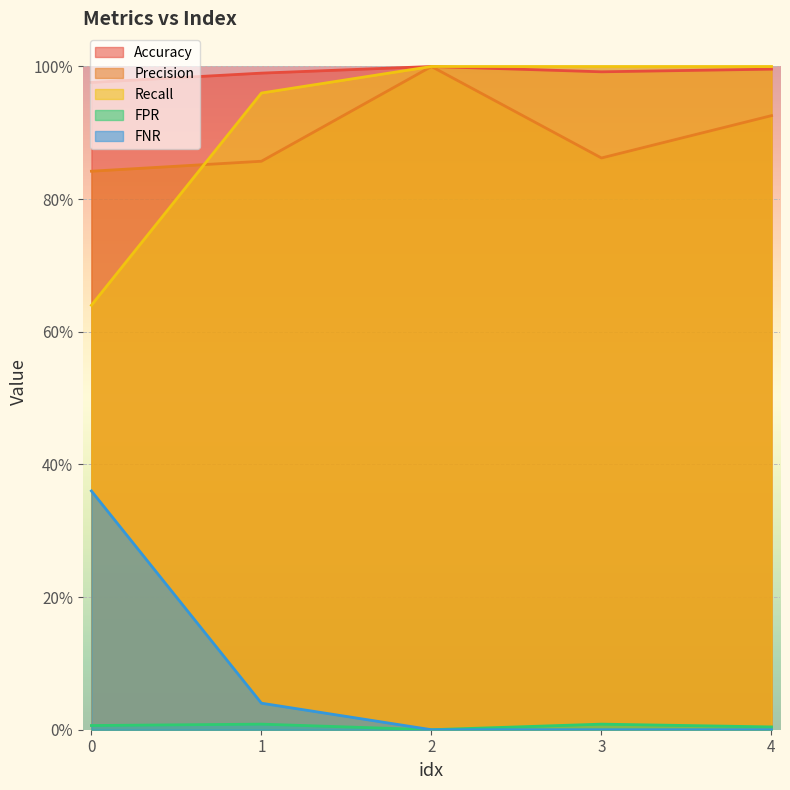

True or false: Recall has a value of 0.7 at 1.0.

False